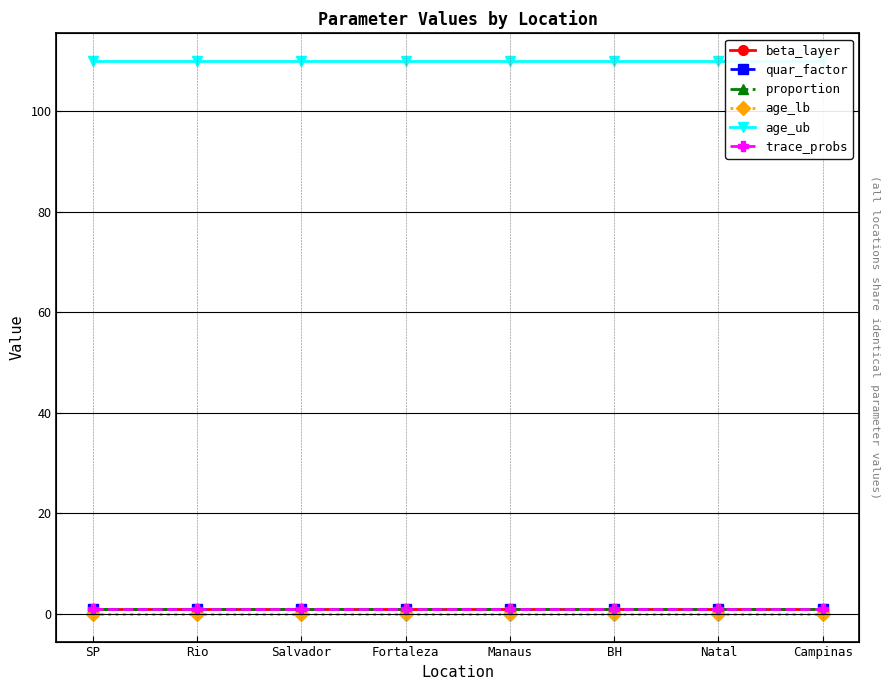

At which label does proportion reach its minimum?

SP